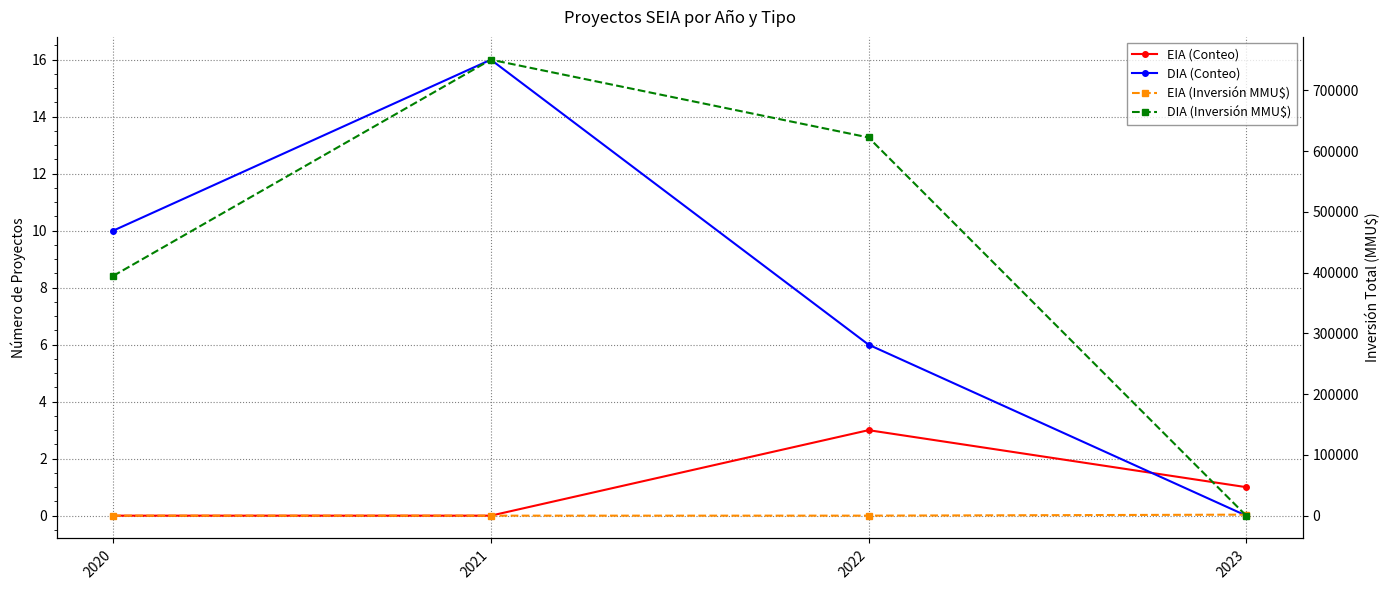

Rank the categories by DIA (Inversión MMU$) value from highest to lowest.

2021, 2022, 2020, 2023